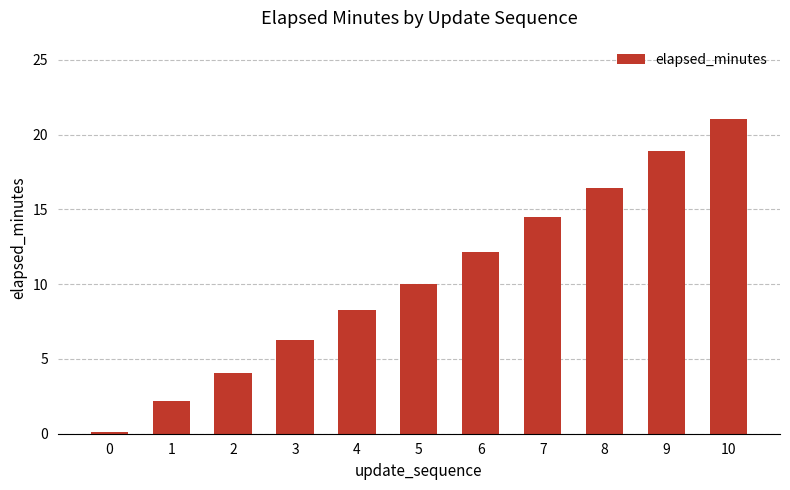

Reading left to right, transcribe all the data shown in this chart.

0=0.1	1=2.2	2=4.1	3=6.3	4=8.2	5=10.0	6=12.2	7=14.5	8=16.4	9=18.9	10=21.0